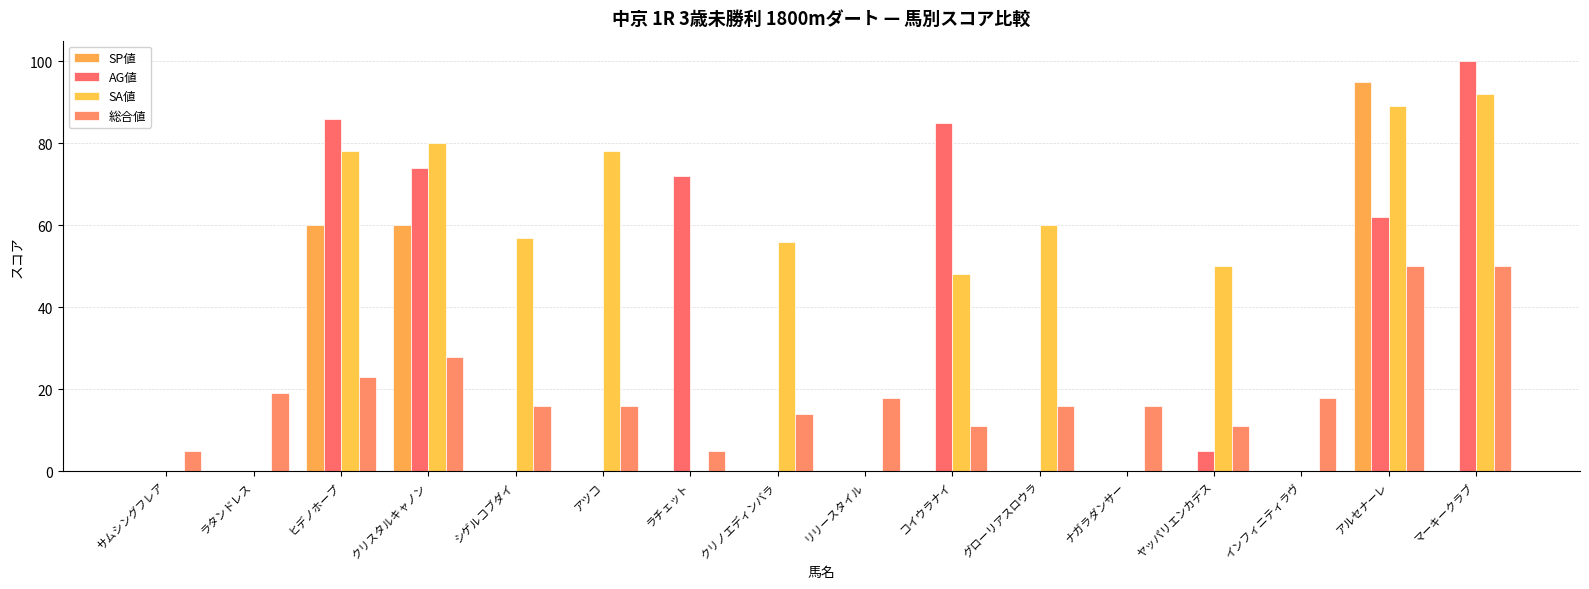

The value of SP値 at クリスタルキャノン is 60. True or false?

True